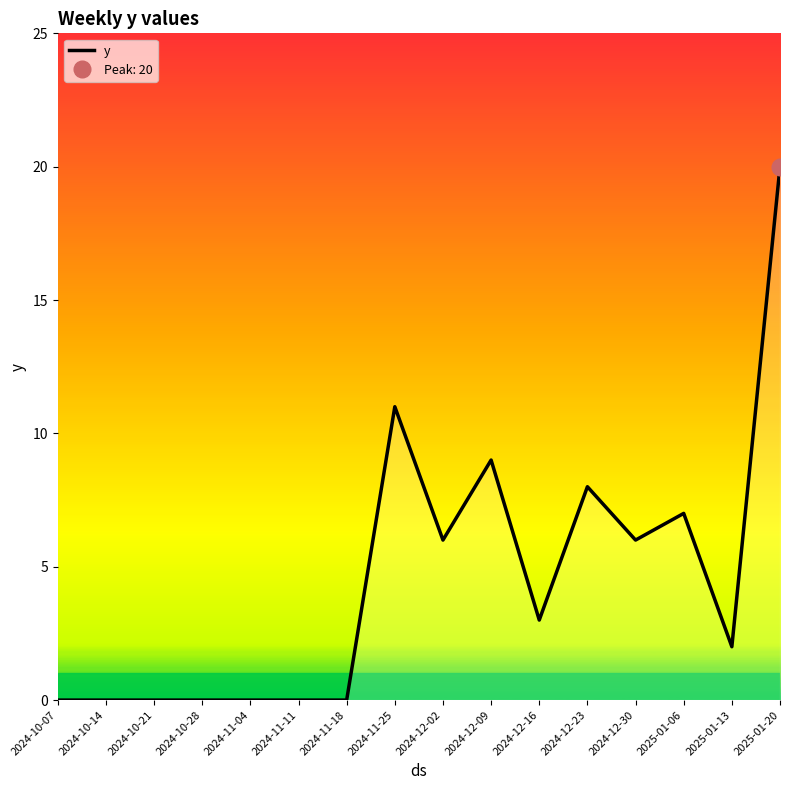

True or false: the data has more than 1 interior local peaks.

True